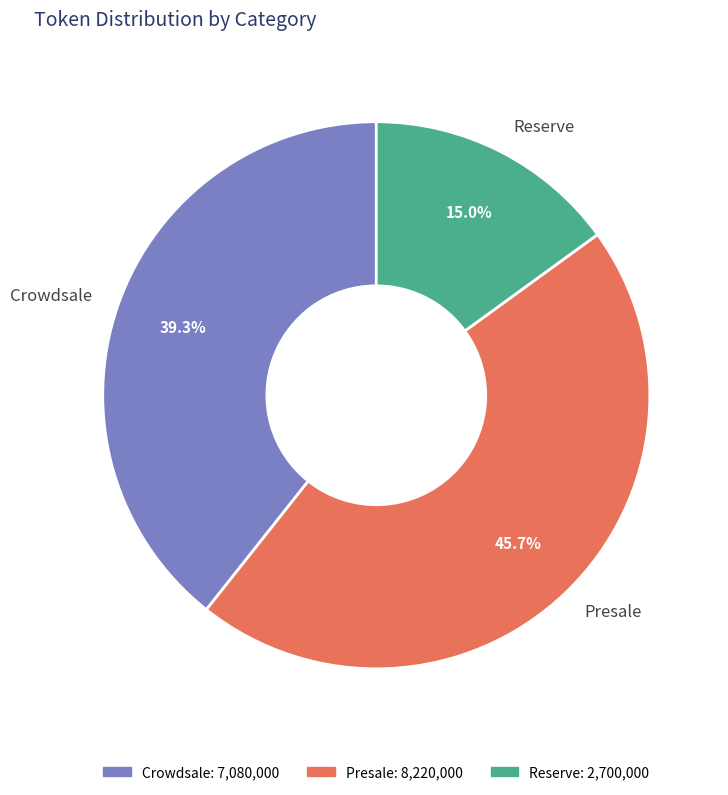

Is it true that Crowdsale is 39% of the pie?

True